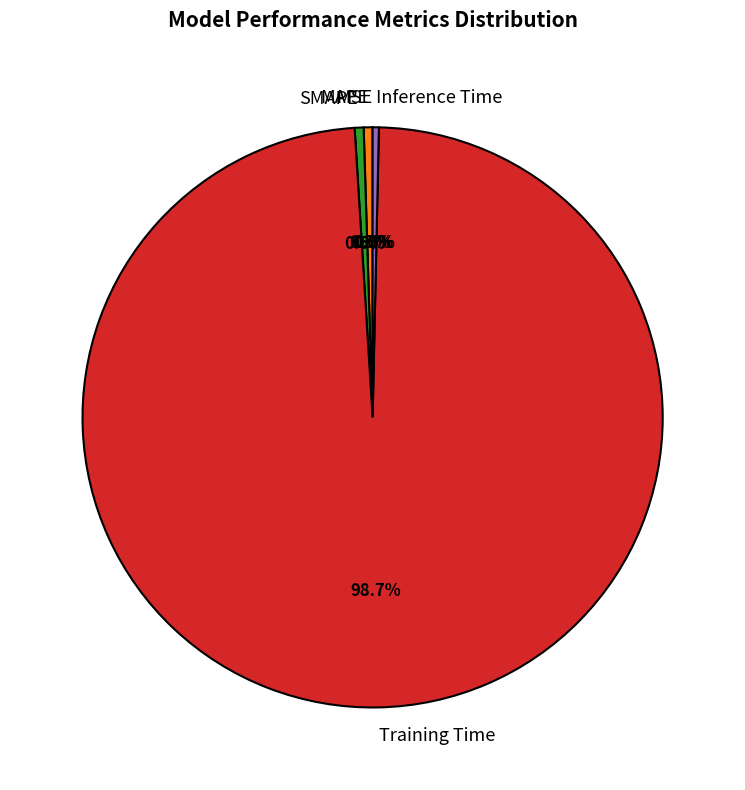

Which category has the biggest portion of the pie?

Training Time